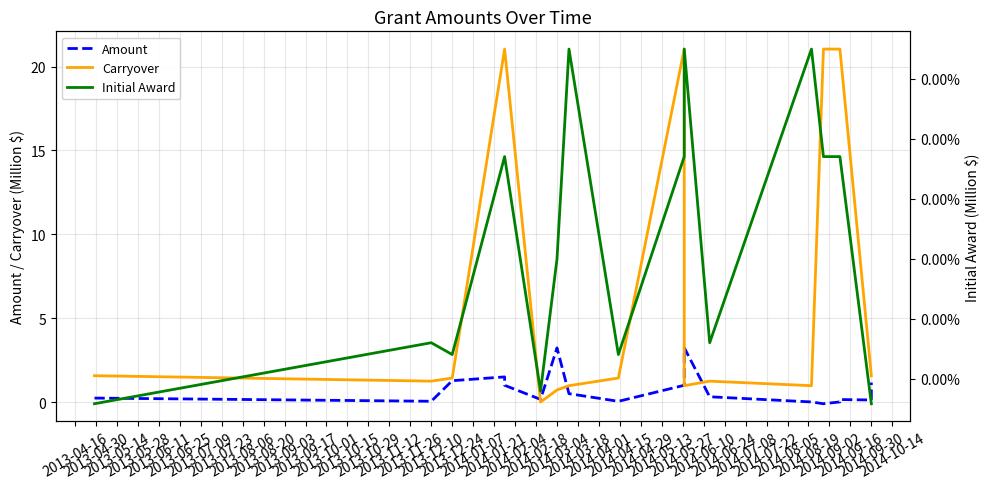

What is the label of the 19th point from the left?

2014-09-30